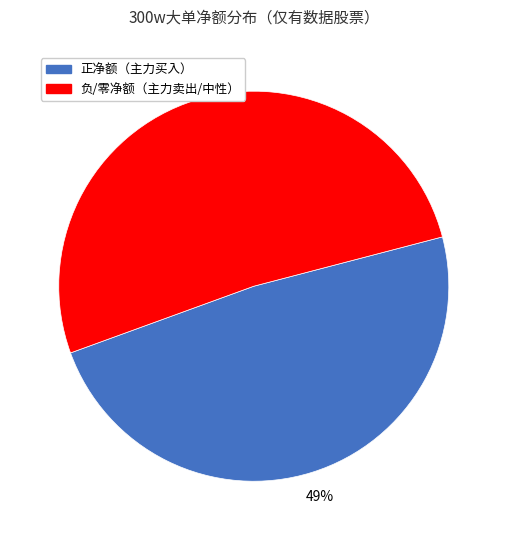

To the nearest percent, what is the average slice percentage?

50%